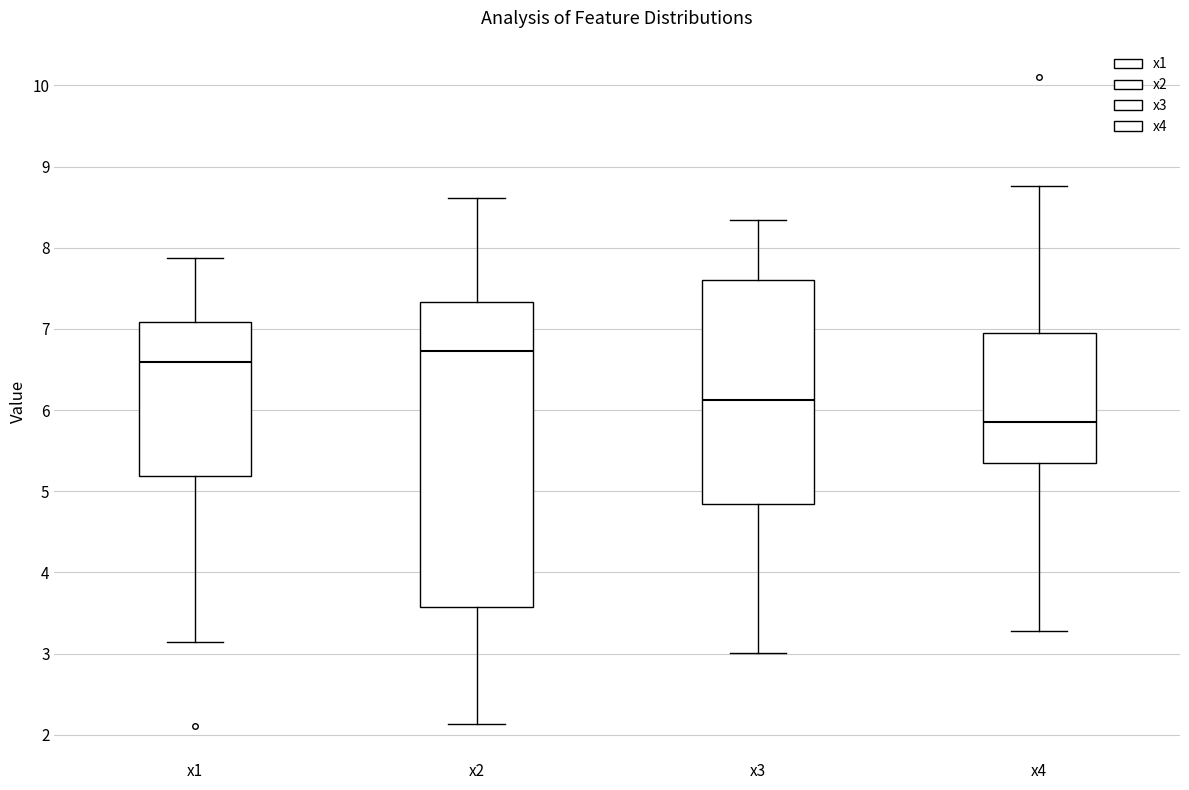

Which box has the highest median line?

x2